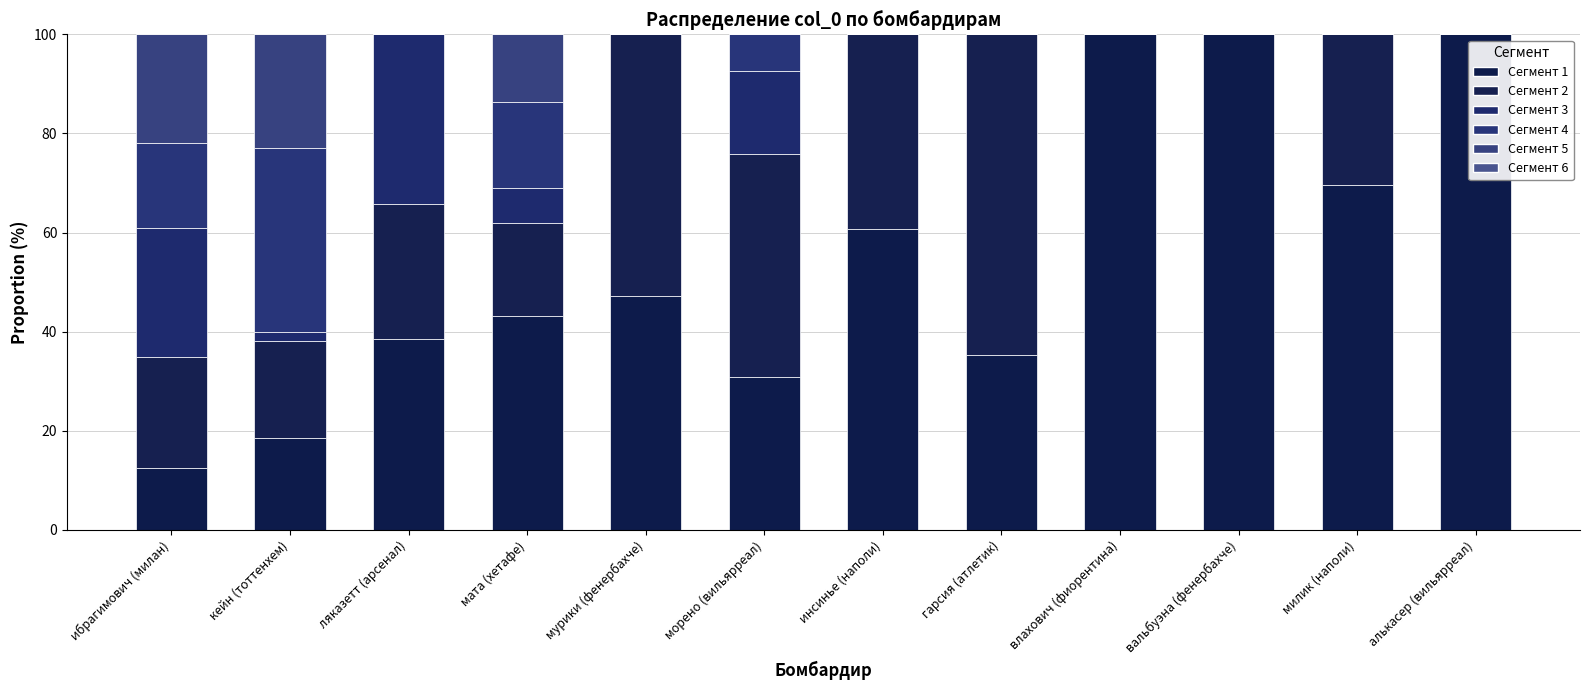

What is the difference between the maximum and minimum values in the Сегмент 5 series?

23.0